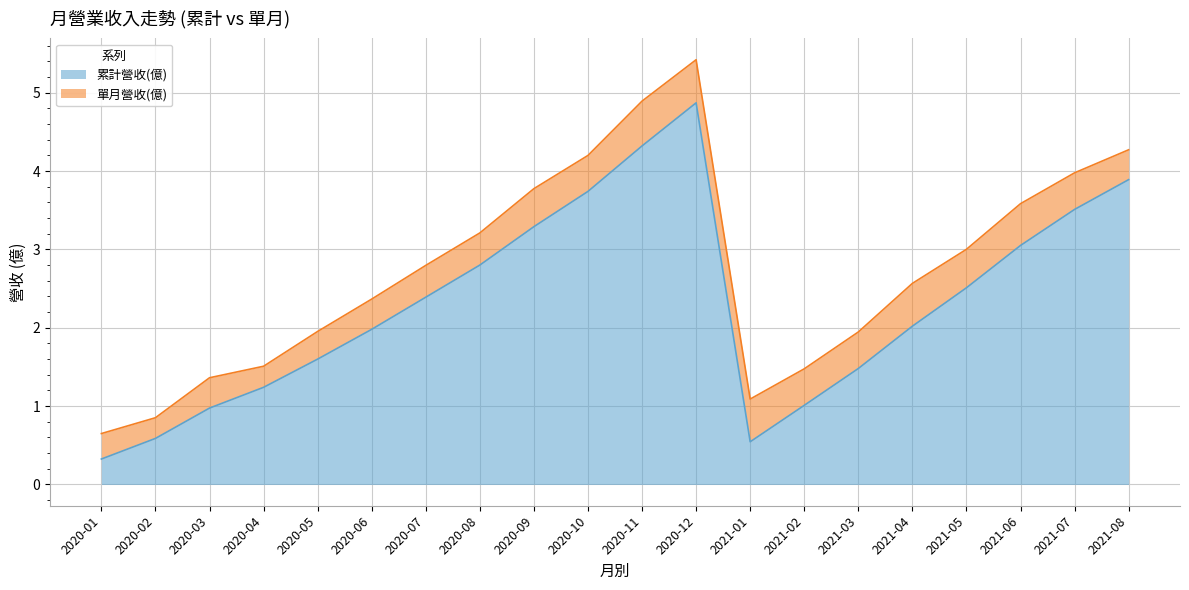

Is it true that 累計營收(億) equals 2.4 at 2020-12?

False